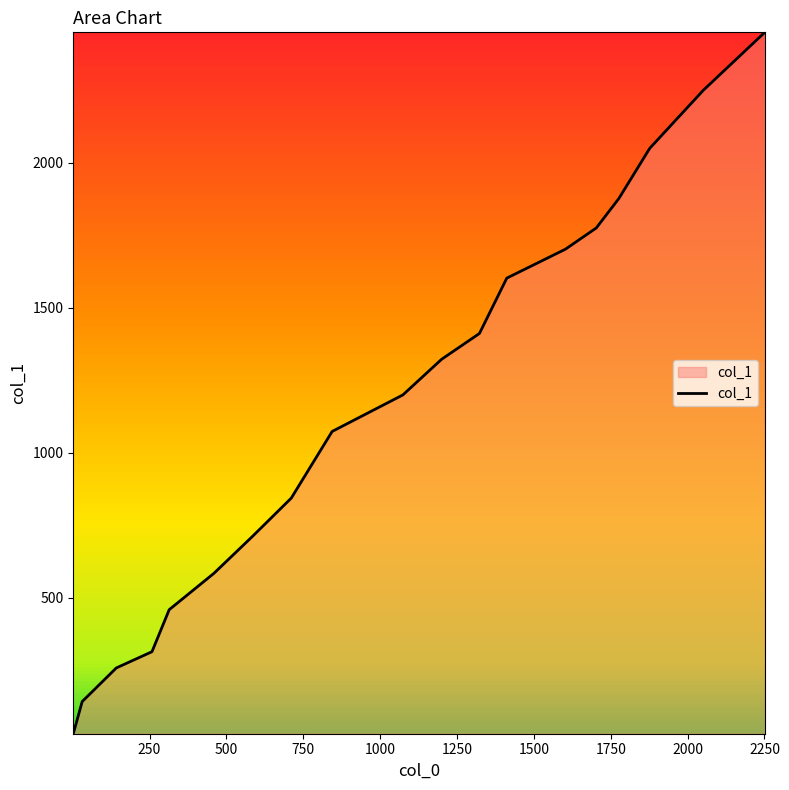

What is the difference between the maximum and minimum values?

2420